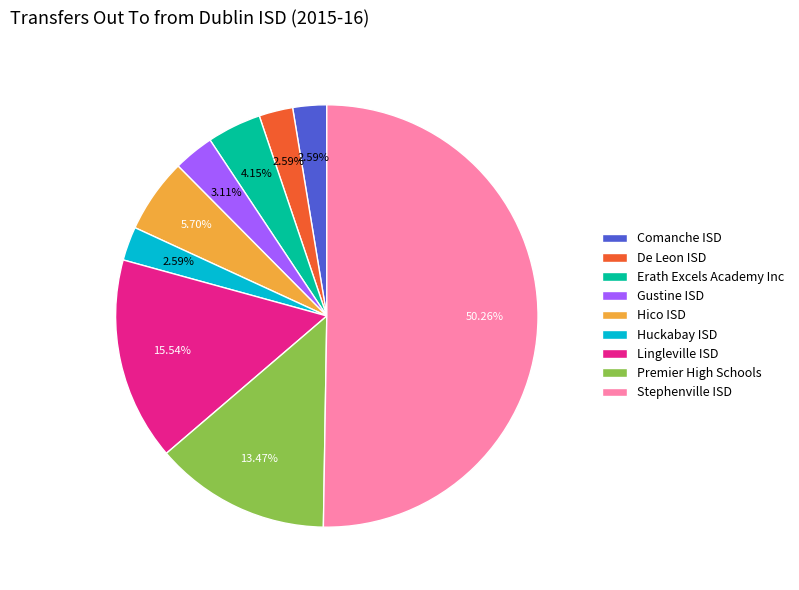

How many slices are in this pie chart?

9